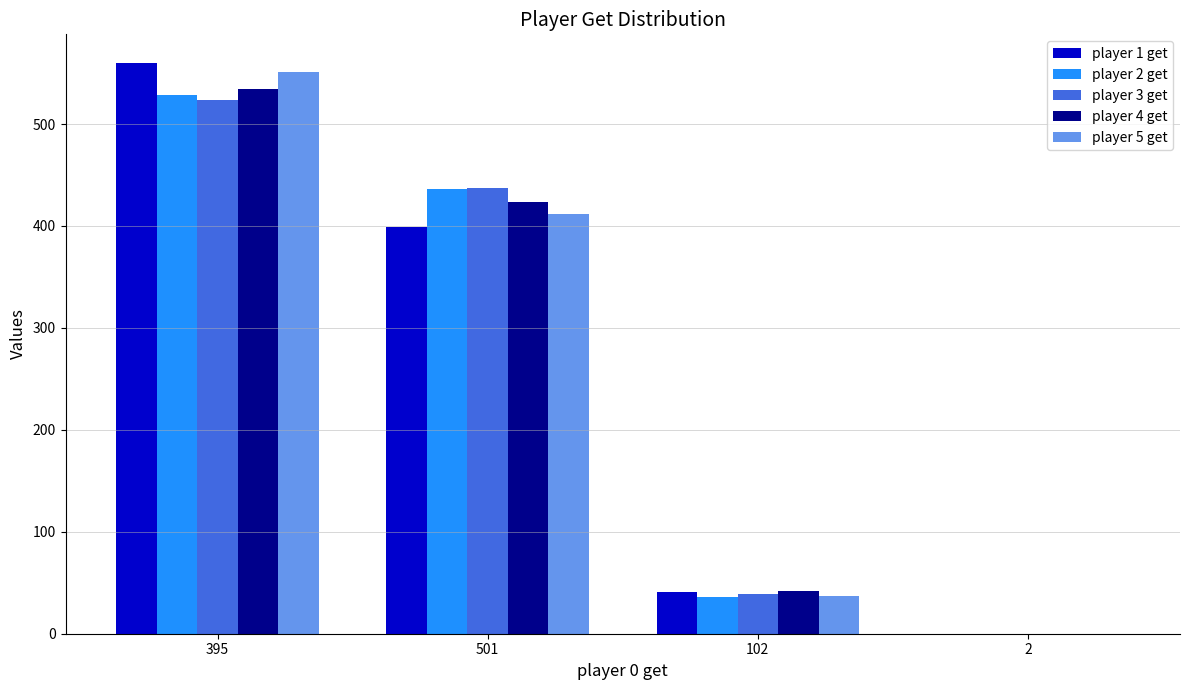

At which category does the chart reach its peak across all series?

395